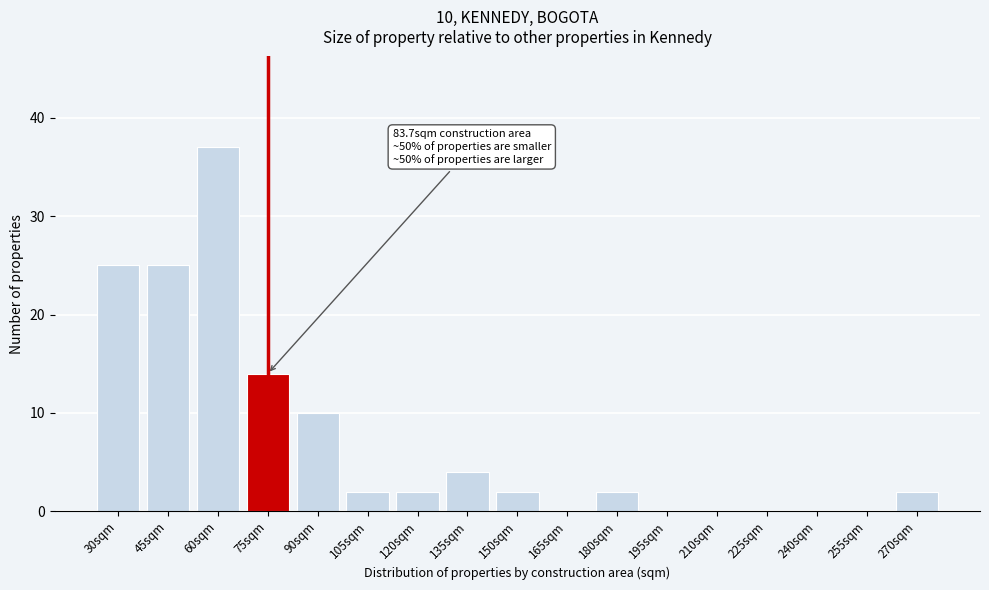

Reading left to right, extract all data points from this chart.

30sqm=25	45sqm=25	60sqm=37	75sqm=14	90sqm=10	105sqm=2	120sqm=2	135sqm=4	150sqm=2	165sqm=0	180sqm=2	195sqm=0	210sqm=0	225sqm=0	240sqm=0	255sqm=0	270sqm=2